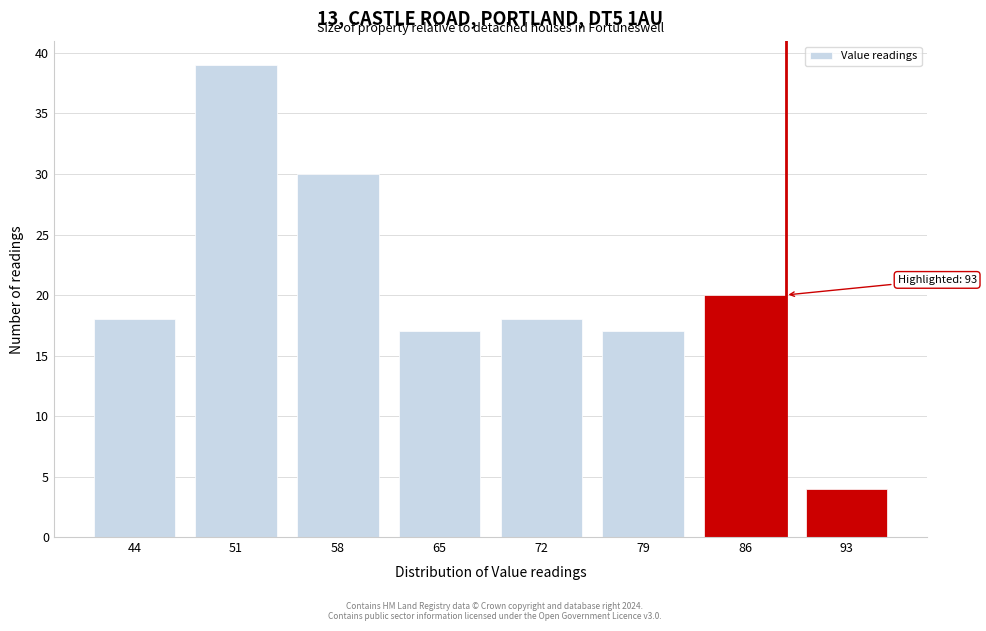

Reading right to left, transcribe all the data shown in this chart.

93=4	86=20	79=17	72=18	65=17	58=30	51=39	44=18